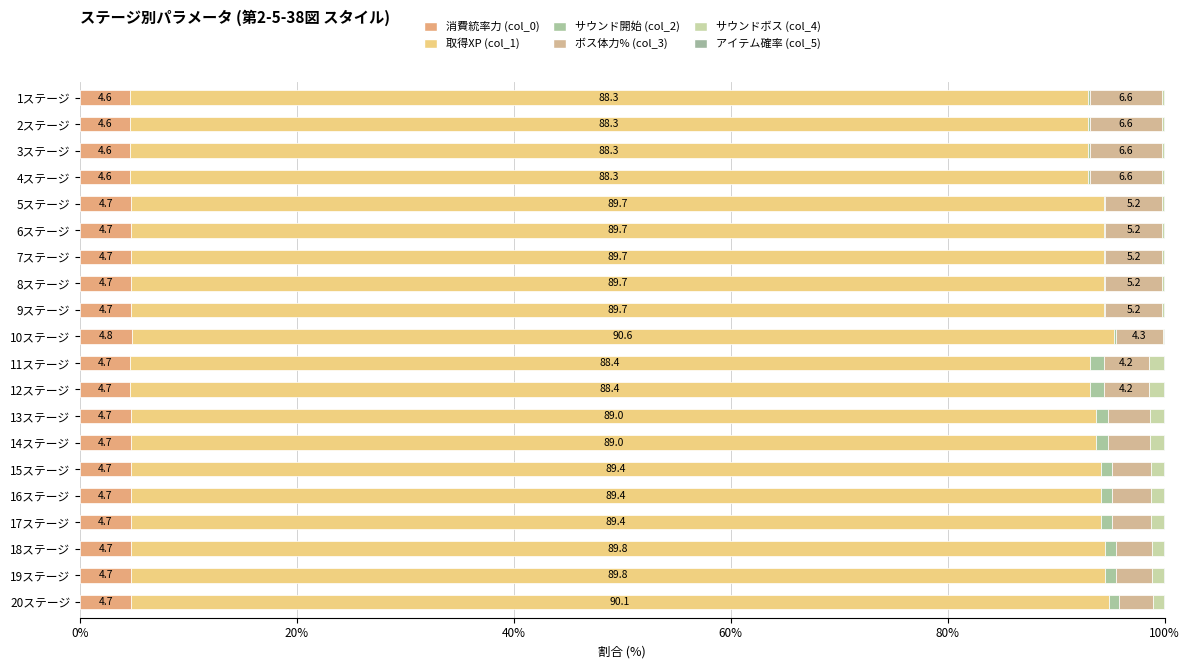

Count the number of data series in this chart.

6